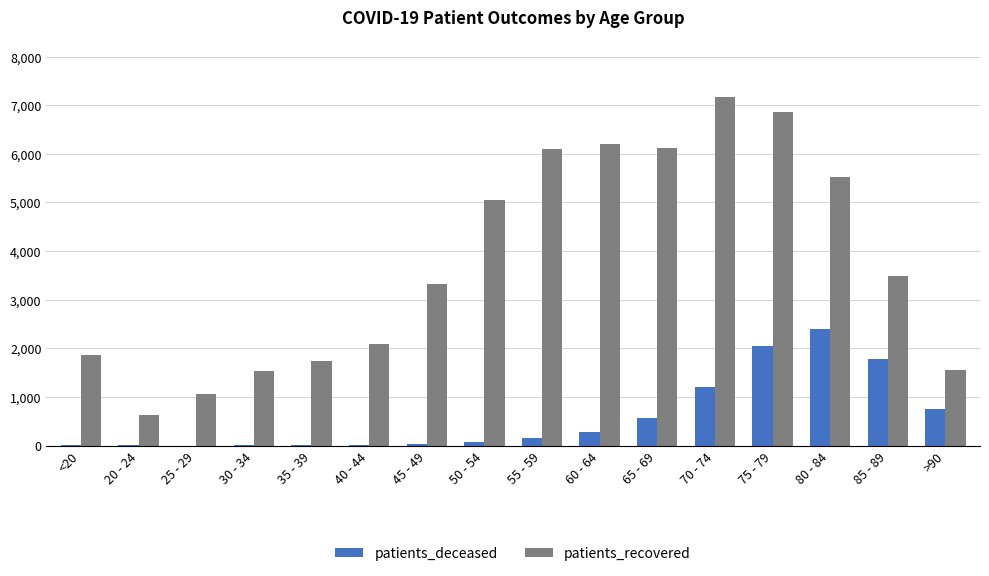

What is the sum of all patients_recovered values?

60320